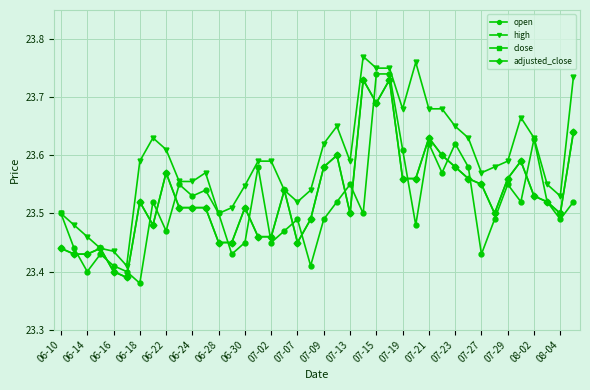

Which series has the largest total across all categories?

high